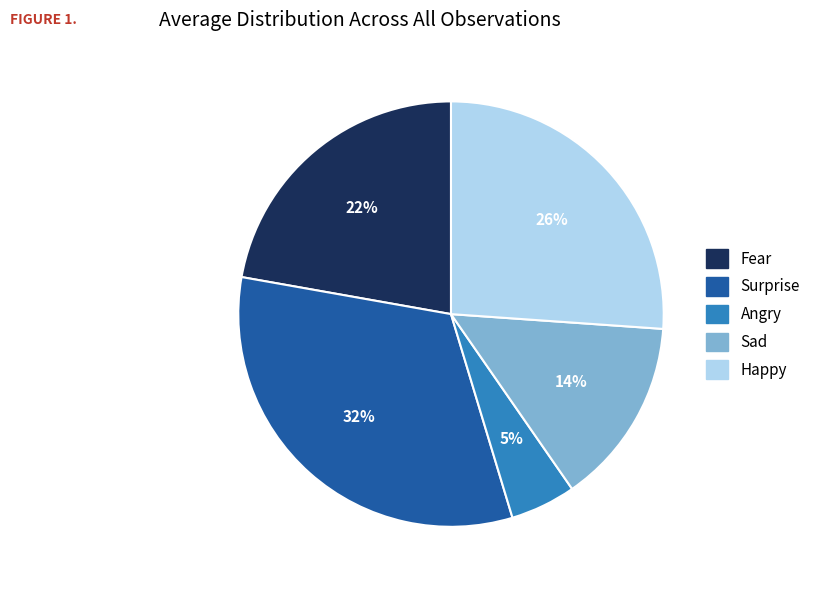

True or false: Fear accounts for 22% of the total.

True